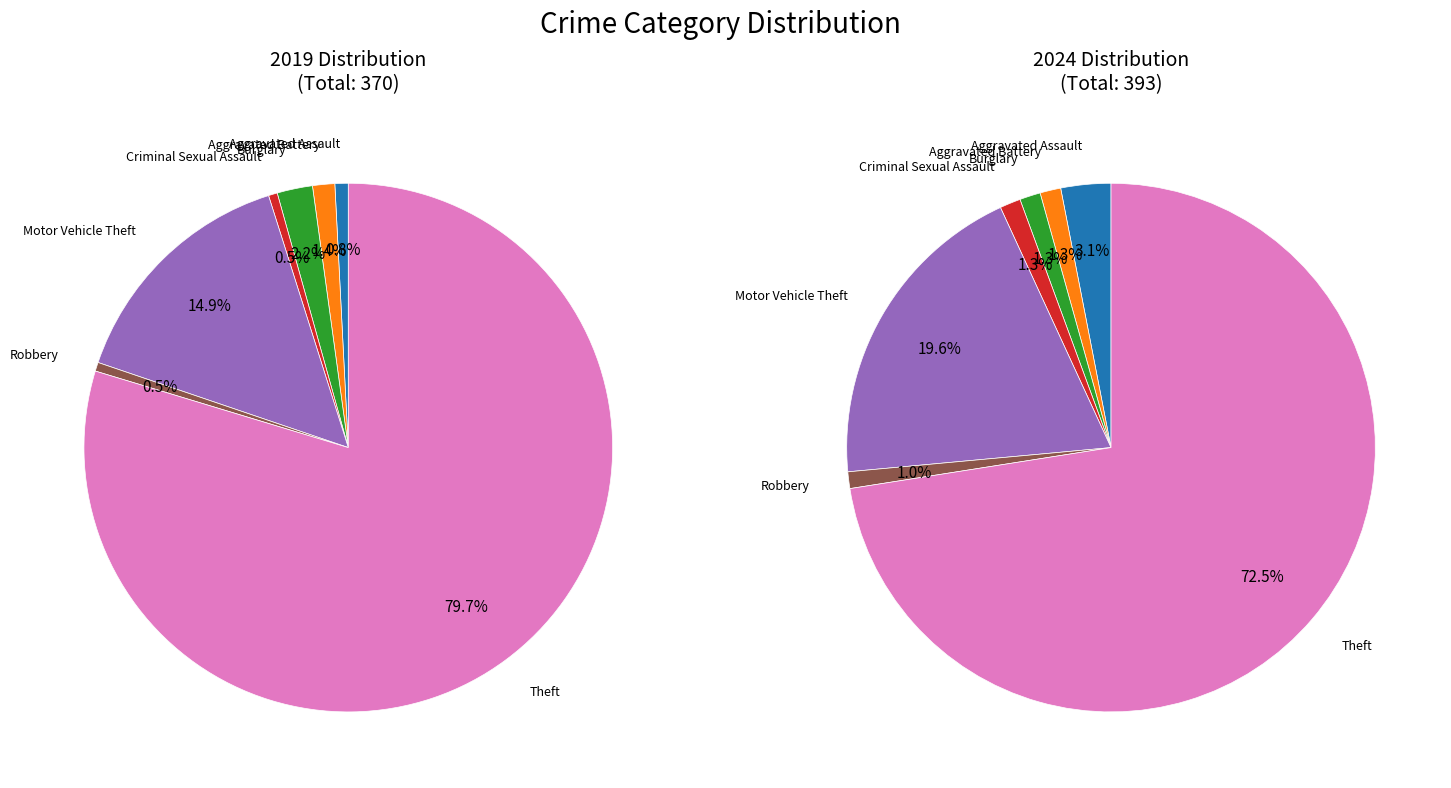

To the nearest percent, what is the combined percentage of 4 and 6?

92%